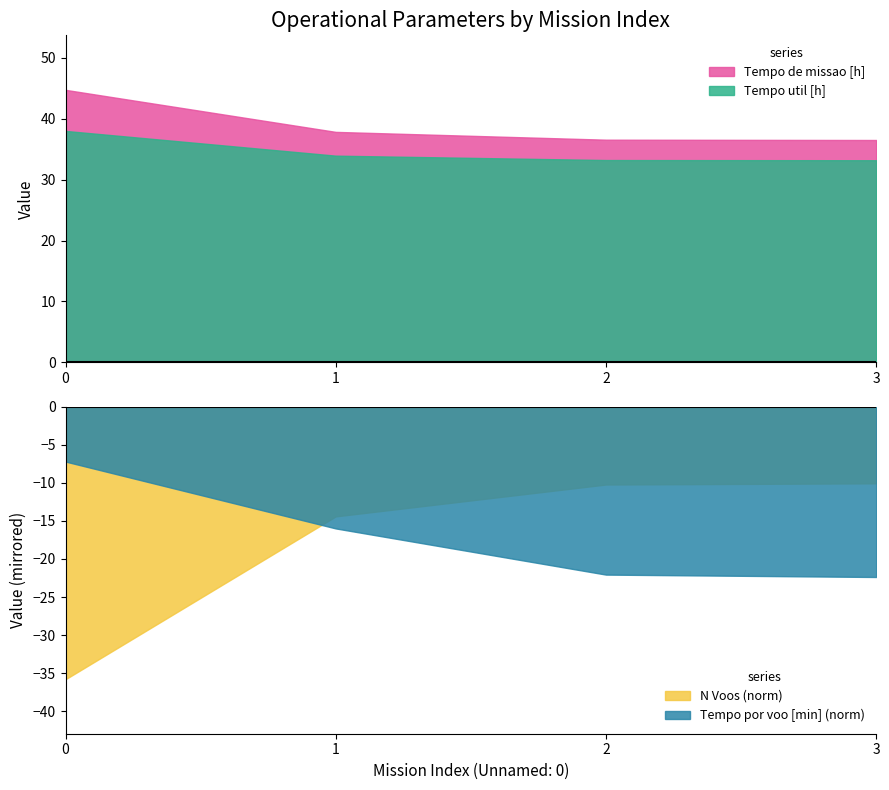

Is the value of Tempo util [h] at 1 greater than the value of Tempo de missao [h] at 1?

No